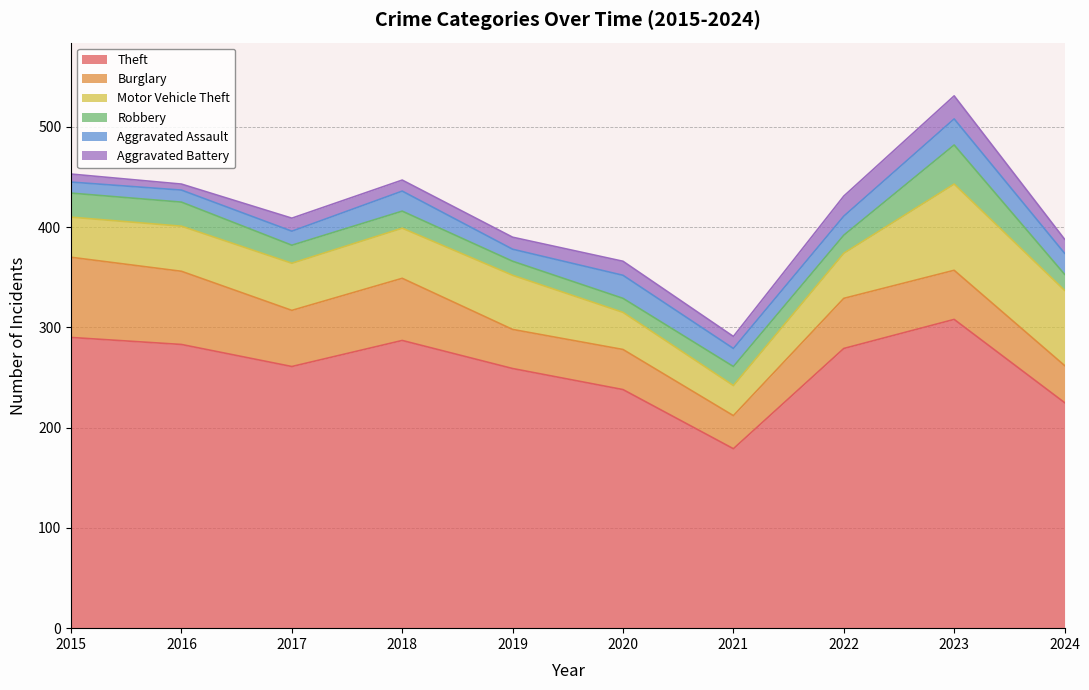

What is the lowest value of the Robbery series?

14